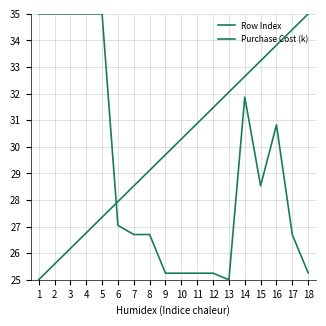

What is the spread (max minus min) of values at 18?

9.7